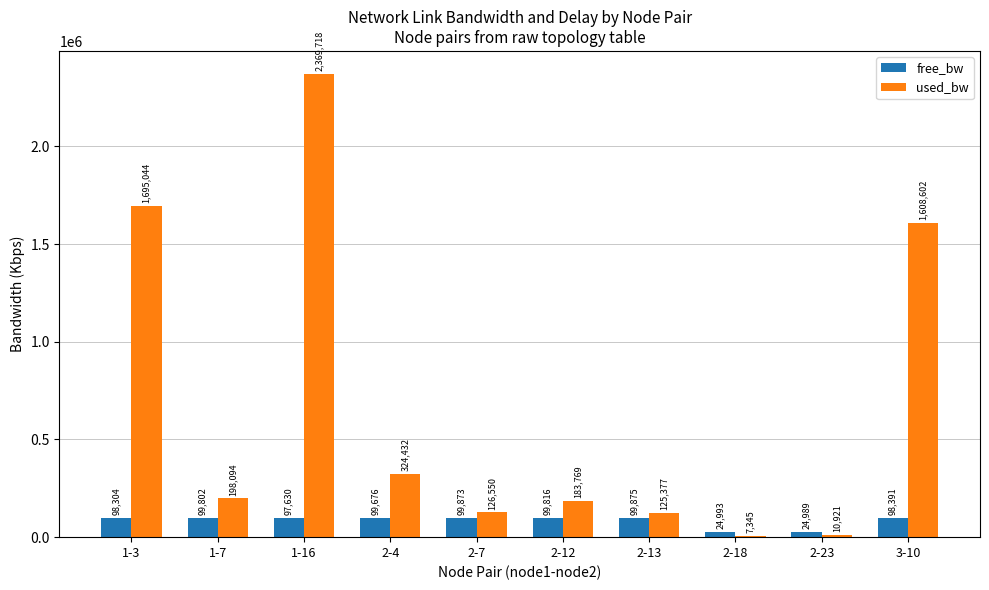

Is the value of free_bw at 2-4 greater than the value of used_bw at 1-7?

No